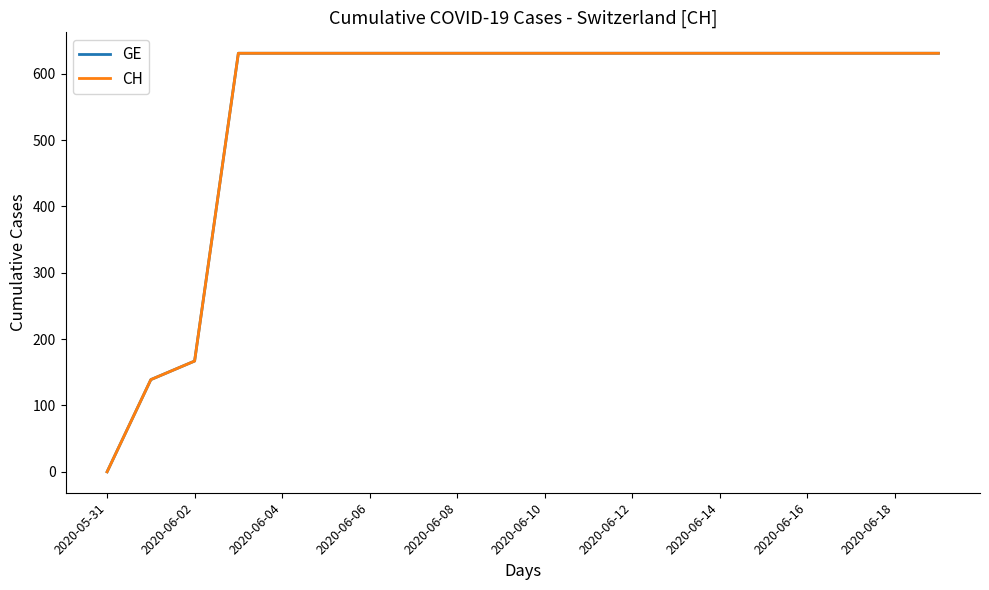

Does the chart display data point markers on the line(s)?

No